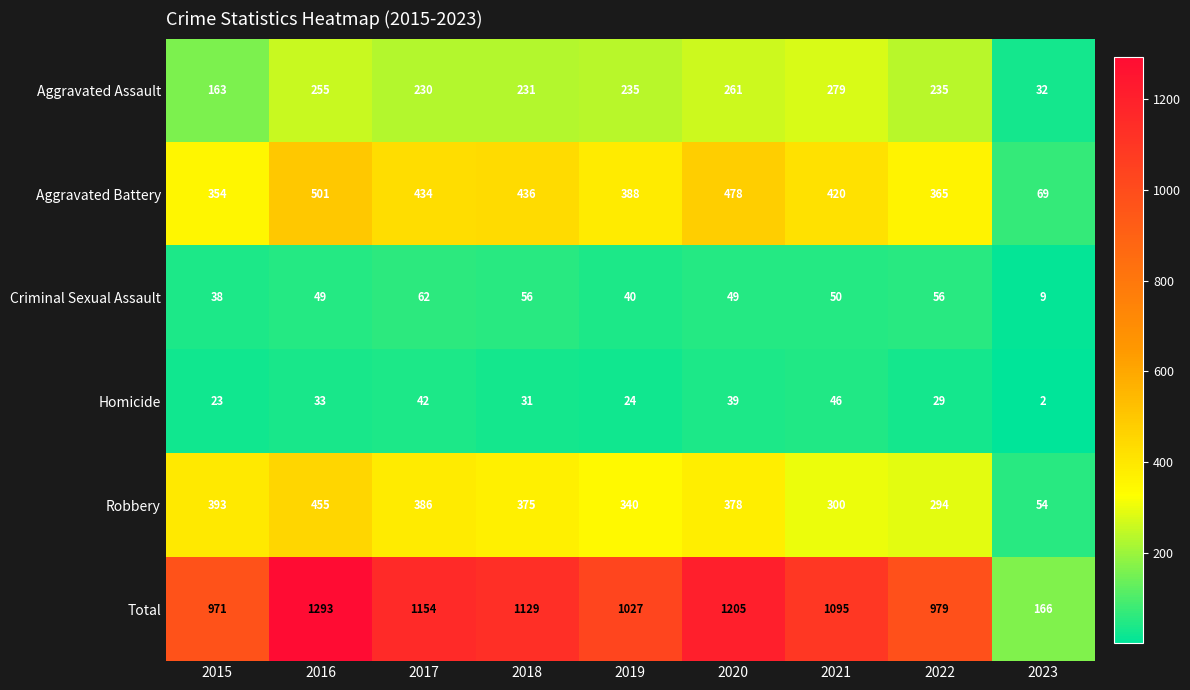

At 2022, list the series in order from largest to smallest.

Total, Aggravated Battery, Robbery, Aggravated Assault, Criminal Sexual Assault, Homicide